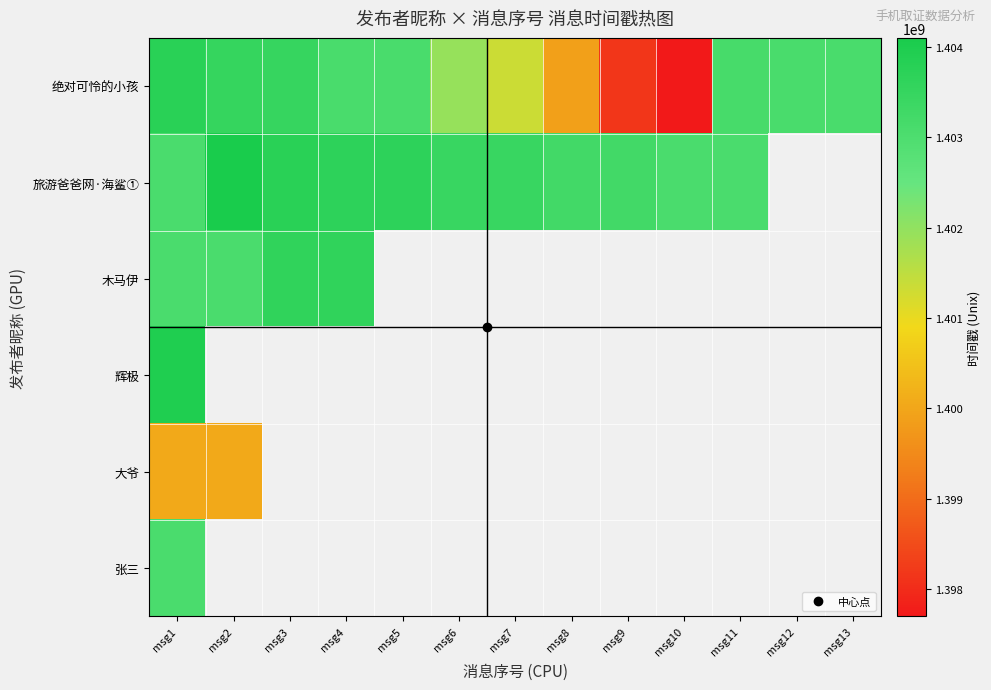

What is the greatest value displayed?

1404098761.0